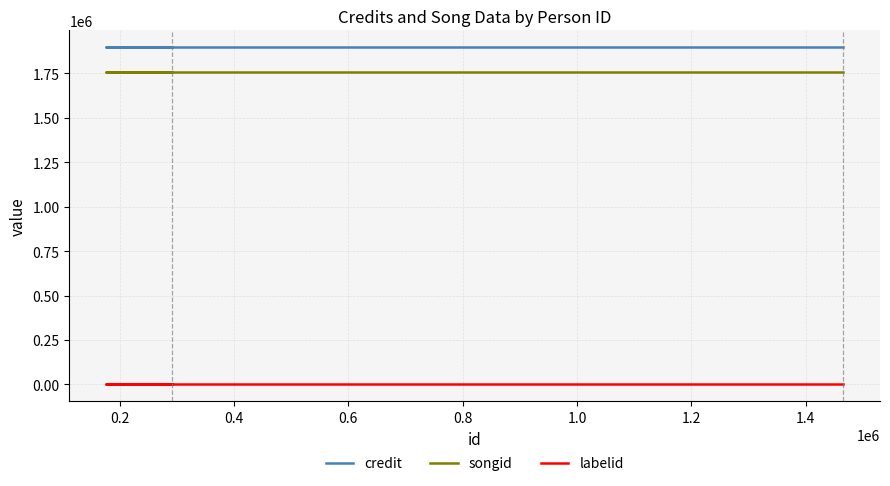

What is the value of the credit point at the 4th from the left?

1896645